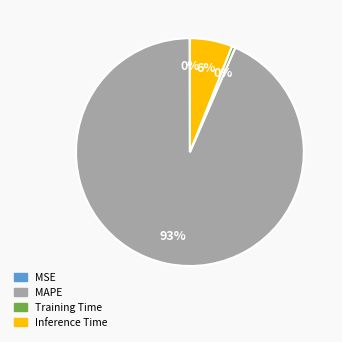

Does any single category account for the majority?

Yes